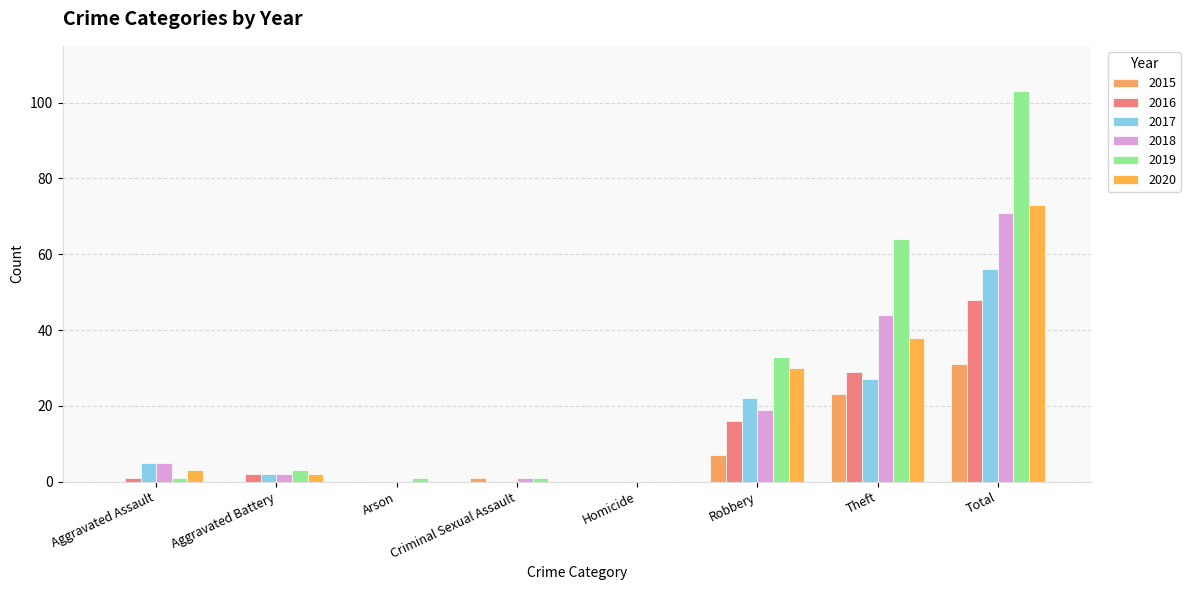

Read the 2016 value at Theft.

29